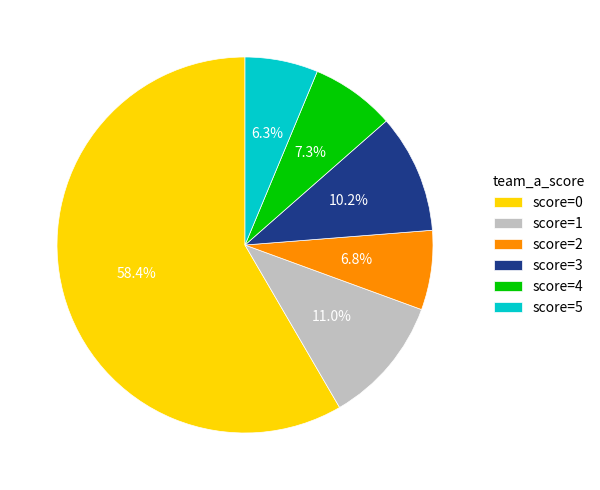

Combined, do score=3 and score=0 account for over 50%?

Yes